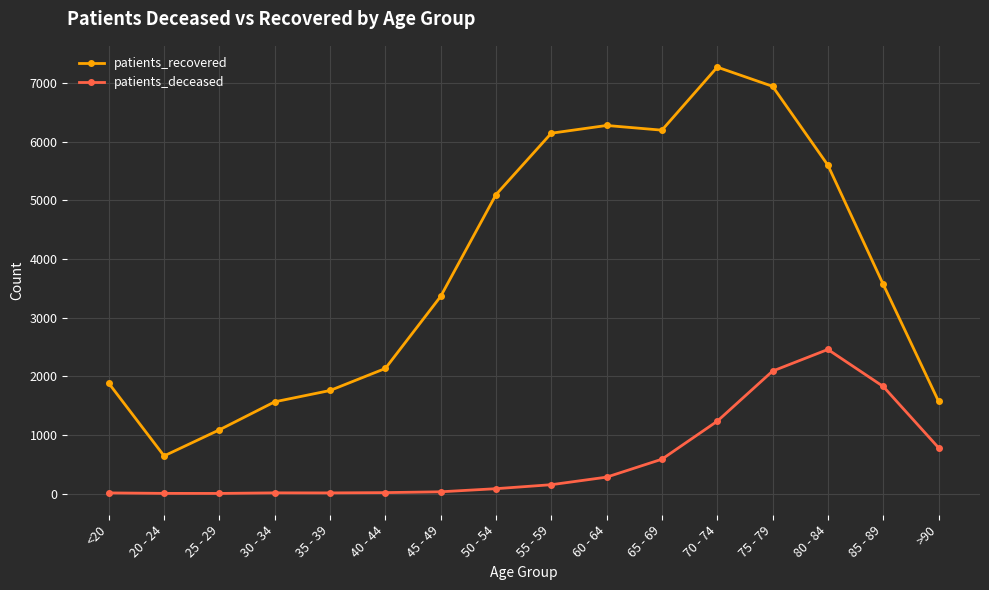

True or false: patients_deceased and patients_recovered intersect in this chart.

False